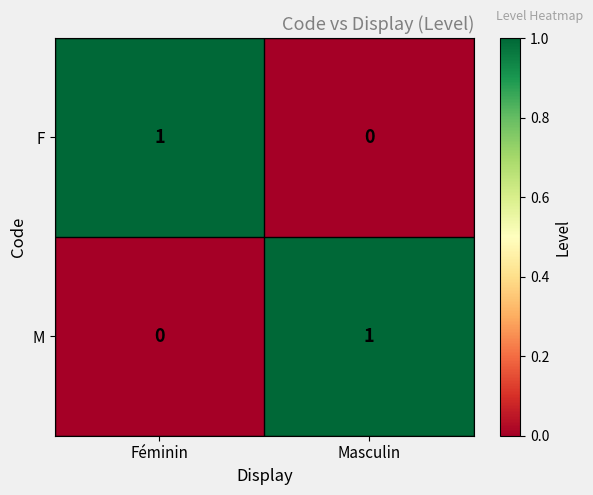

The value of F at Féminin is 2. True or false?

False